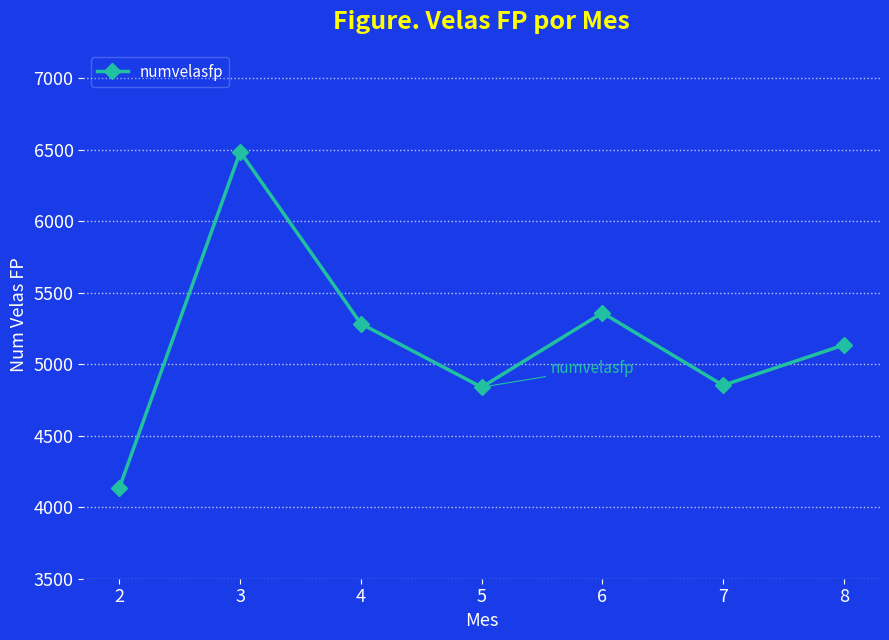

Does the chart have visible grid lines?

Yes